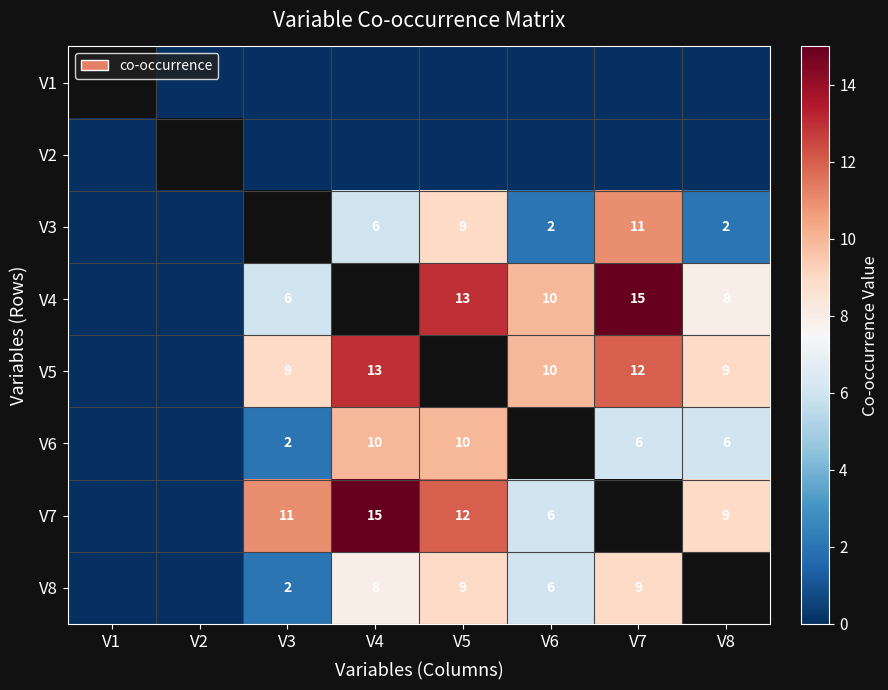

Is it true that V6 equals 10 at V4?

True